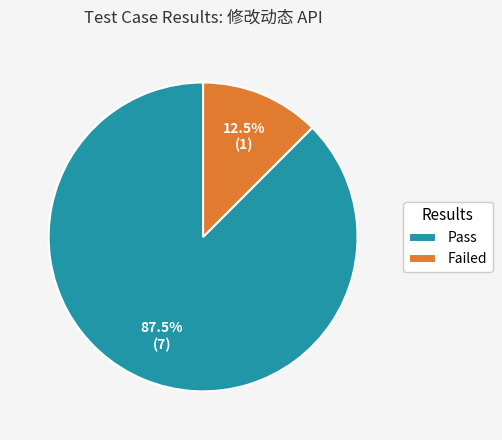

Between Failed and Pass, which is larger?

Pass